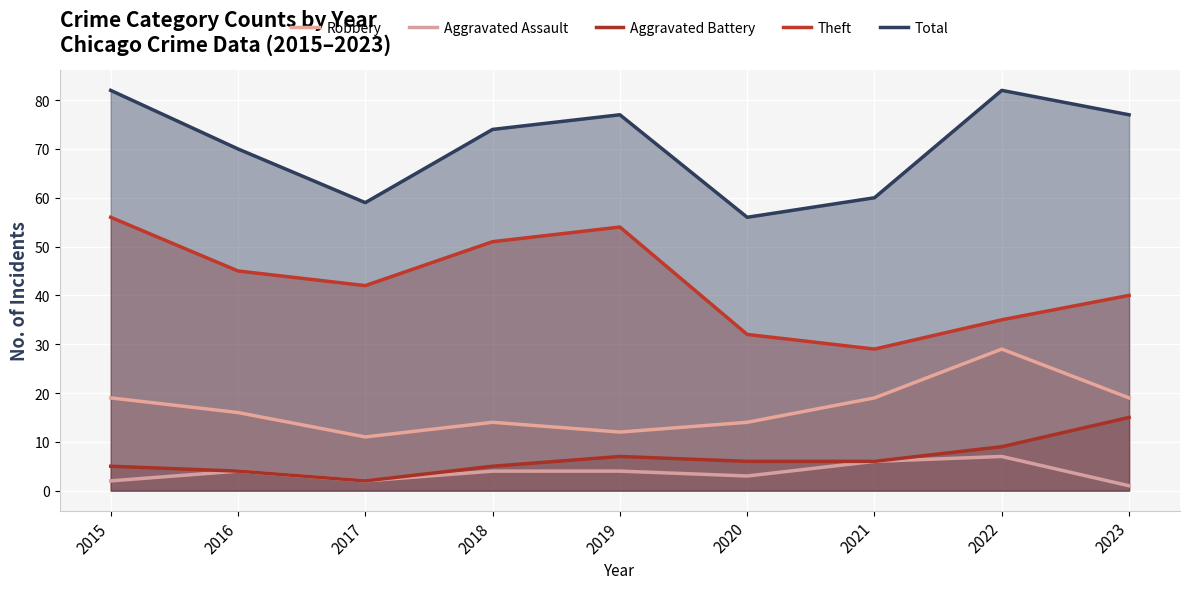

Where is Aggravated Battery nearest to the value 8?

2019